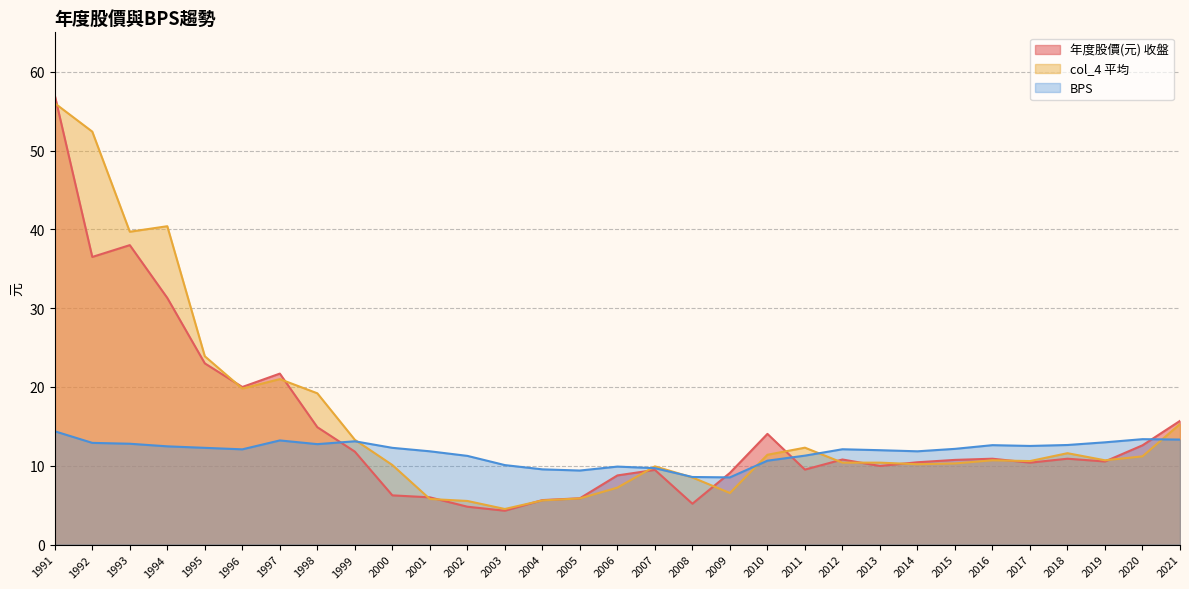

Between 1994 and 2015, which is larger?

1994